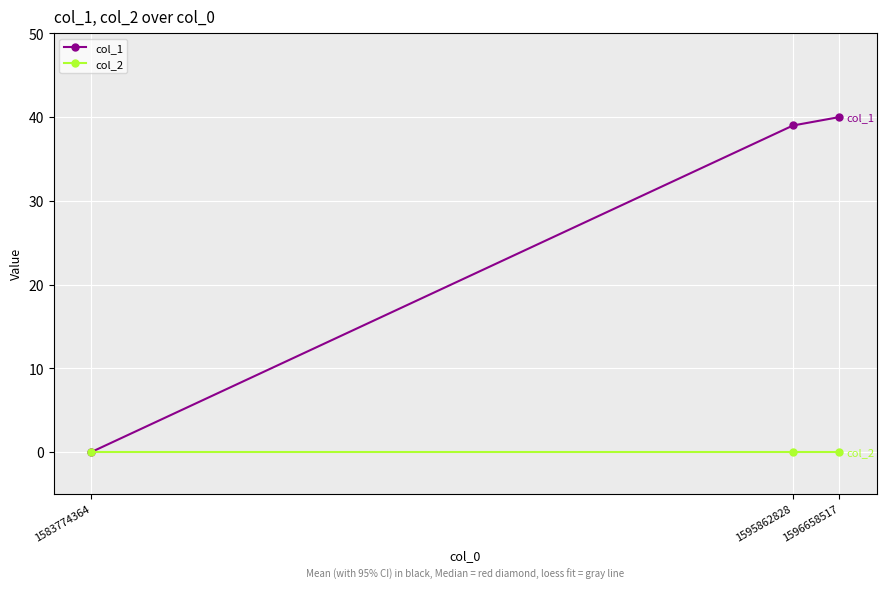

Reading left to right, what are all the values shown in this chart?

col_1: 1583774364=0	1595862828=39	1596658517=40
col_2: 1583774364=0	1595862828=0	1596658517=0